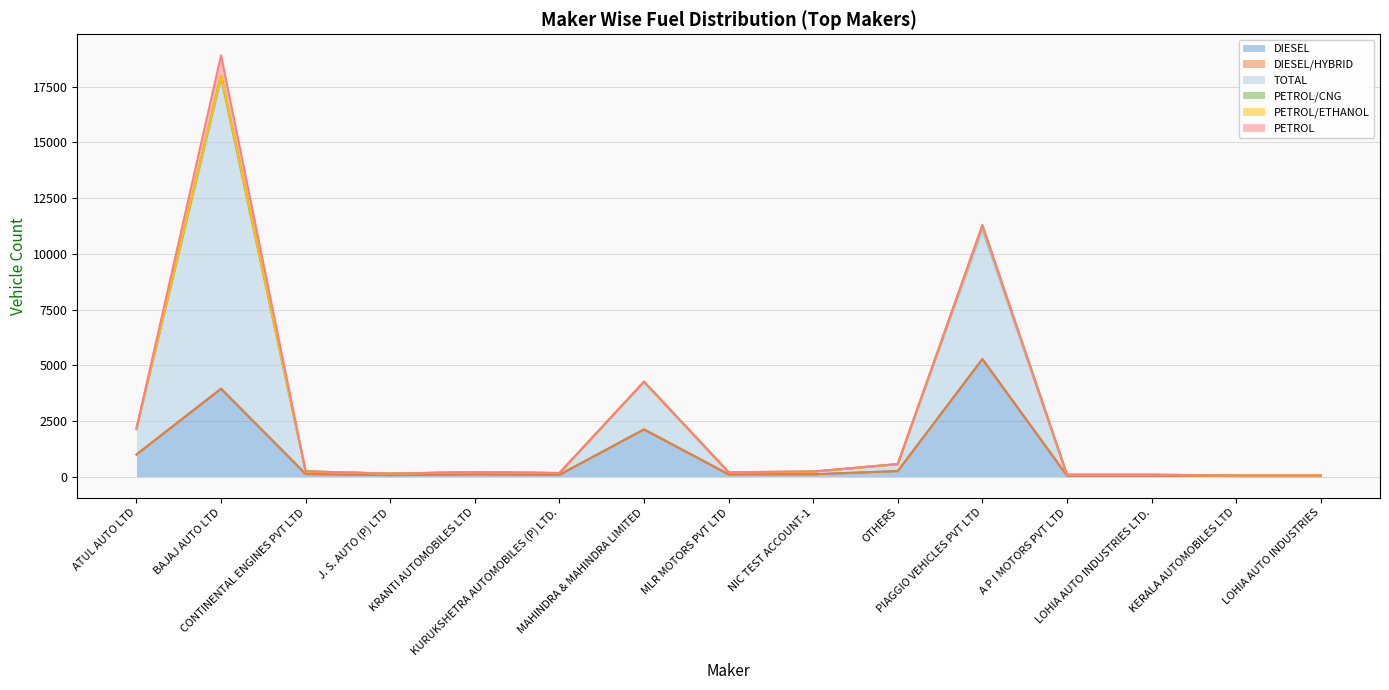

Which series changed the most between OTHERS and LOHIA AUTO INDUSTRIES LTD.?

TOTAL